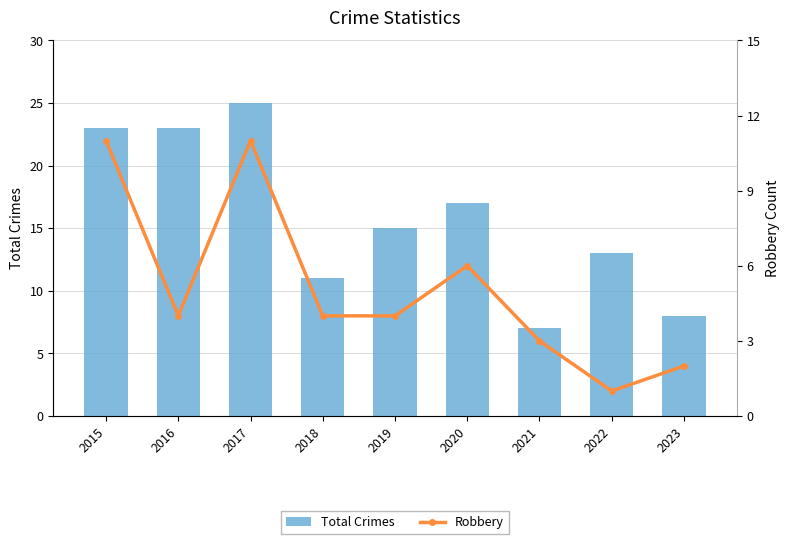

Reading right to left, what are all the values shown in this chart?

Total Crimes: 8	13	7	17	15	11	25	23	23
Robbery: 2	1	3	6	4	4	11	4	11